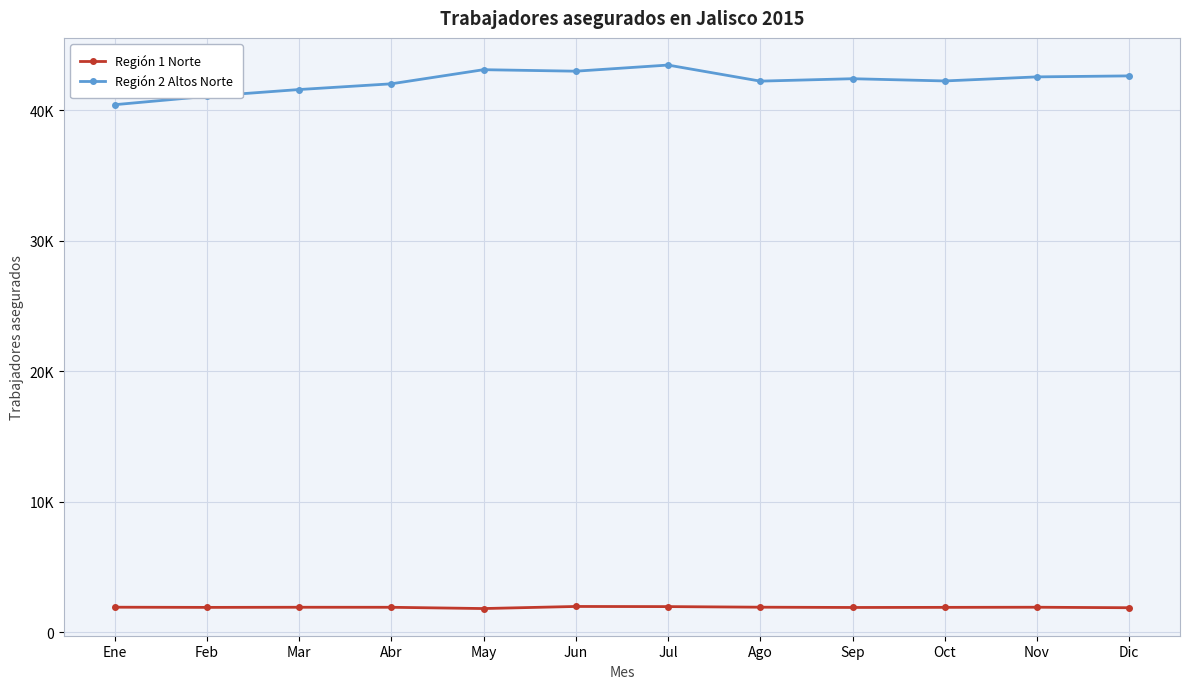

Does the chart have visible grid lines?

Yes